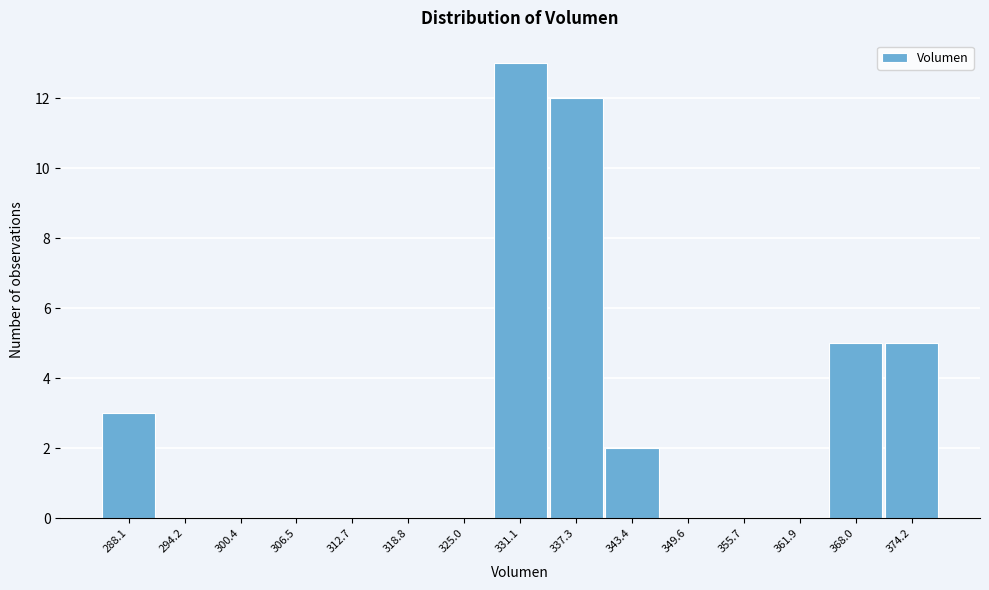

Reading right to left, what are all the values shown in this chart?

374.2=5	368.0=5	361.9=0	355.7=0	349.6=0	343.4=2	337.3=12	331.1=13	325.0=0	318.8=0	312.7=0	306.5=0	300.4=0	294.2=0	288.1=3